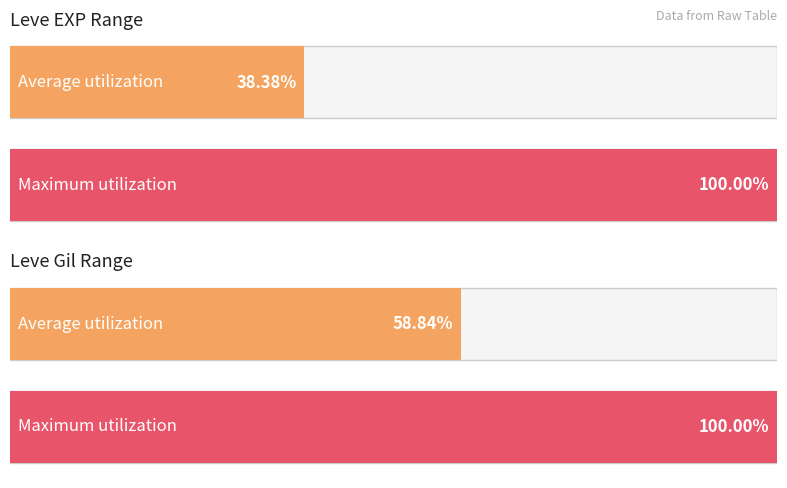

Does the chart contain stacked bars?

No